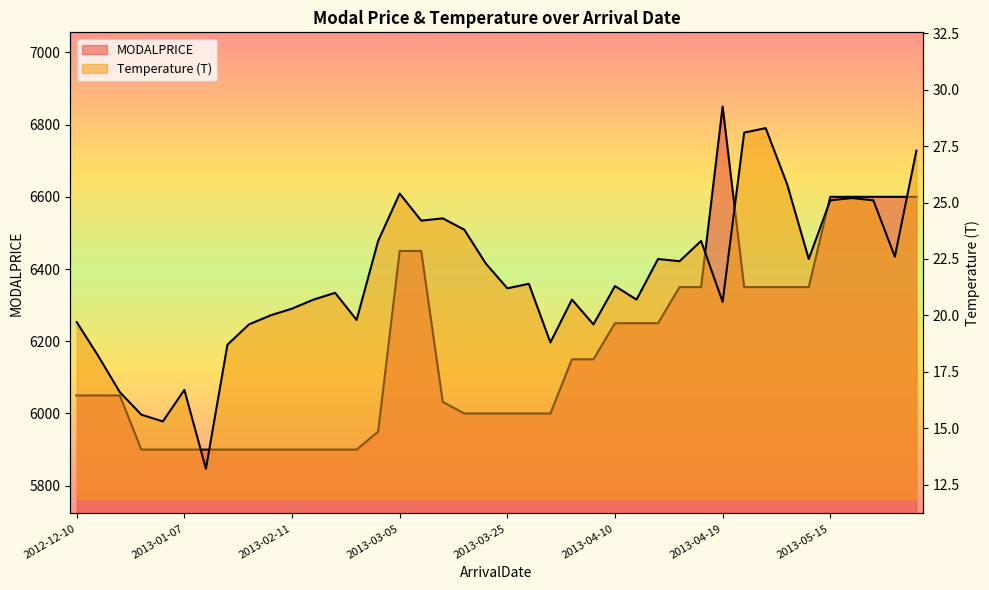

What is the sum of all T values?

861.2